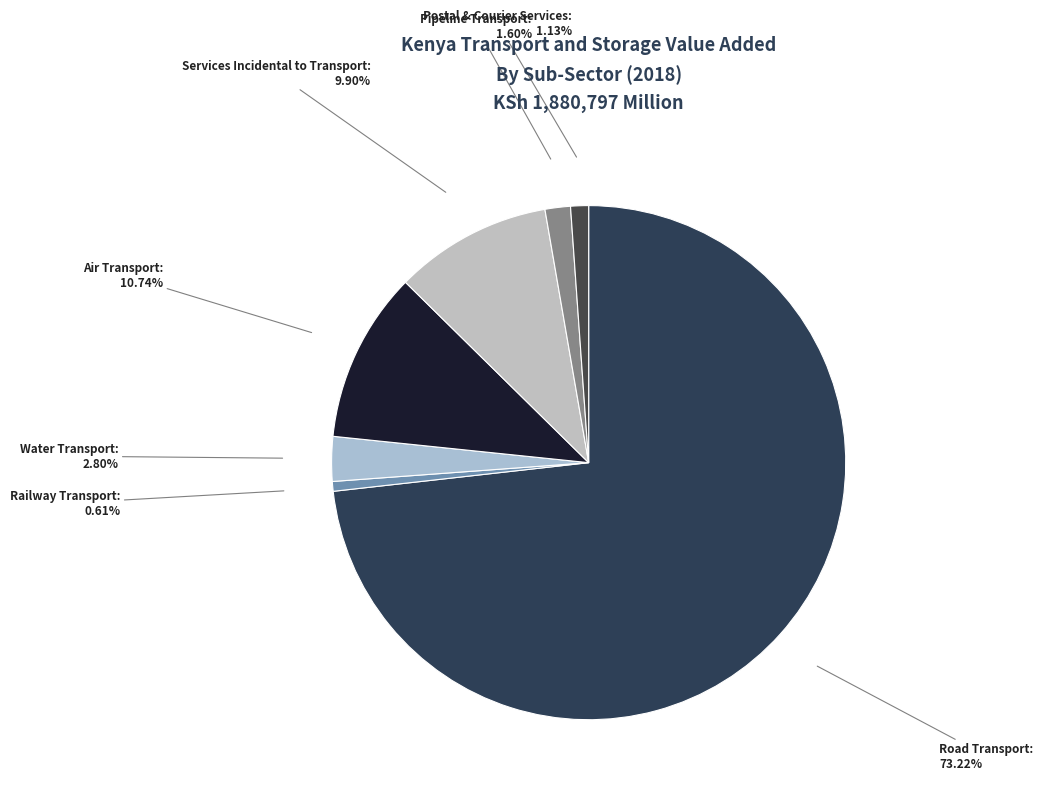

How many segments does this pie chart have?

7